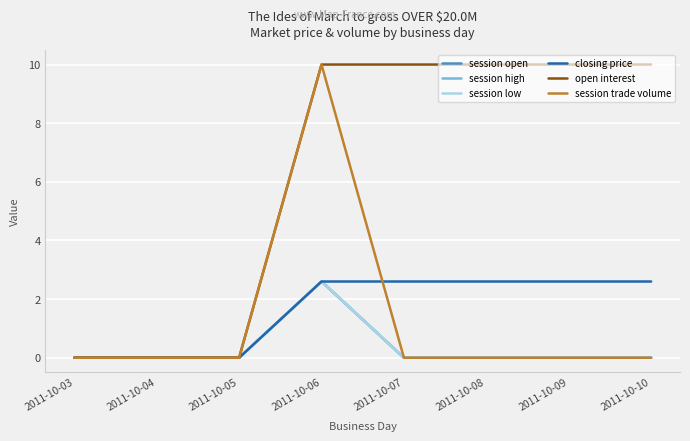

Does the chart have visible grid lines?

Yes